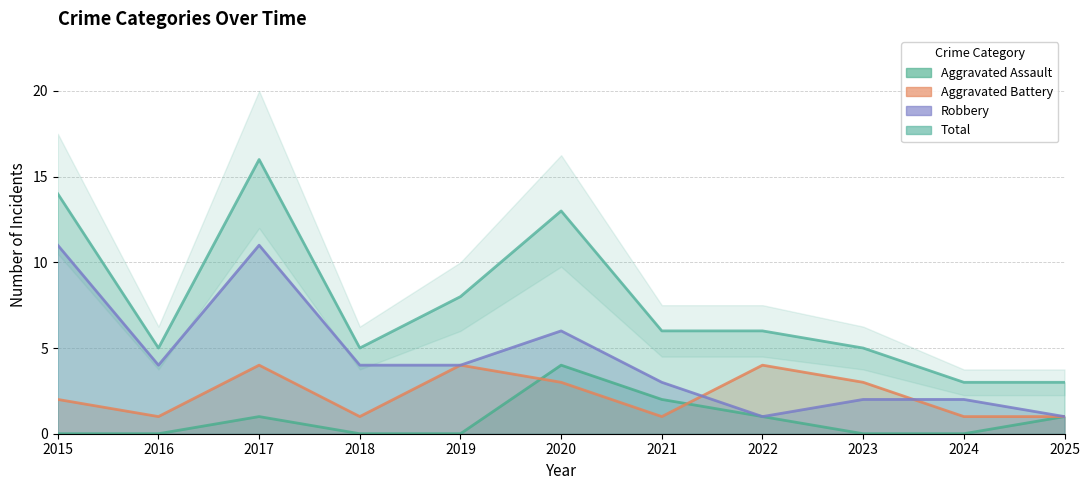

At how many categories does at least one series exceed 1?

11